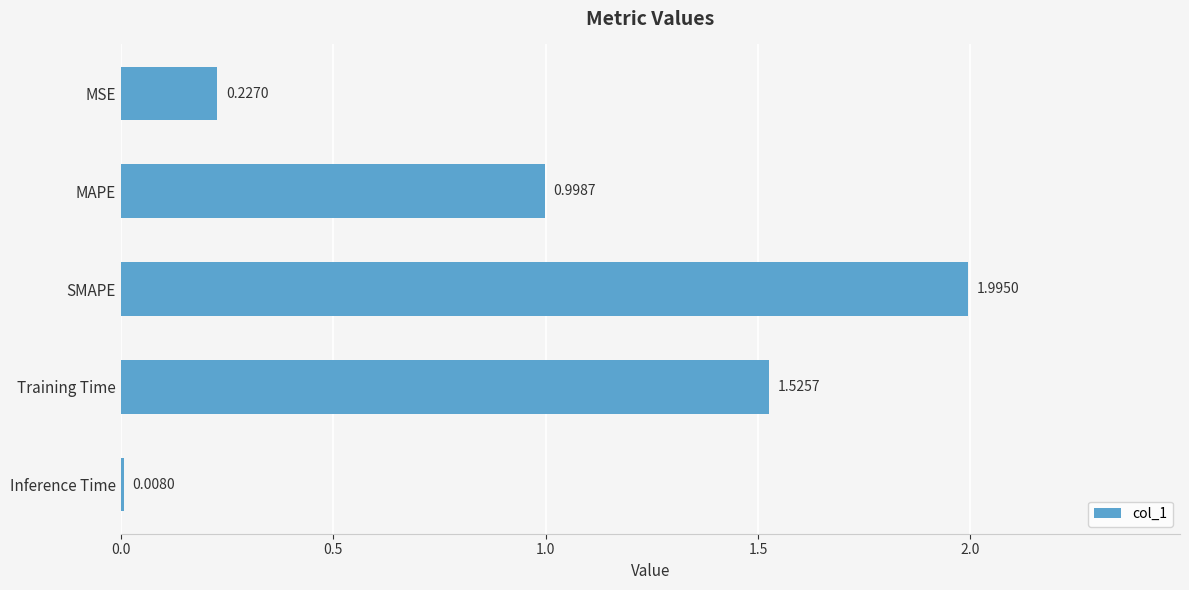

What is the maximum value shown in the chart?

2.0